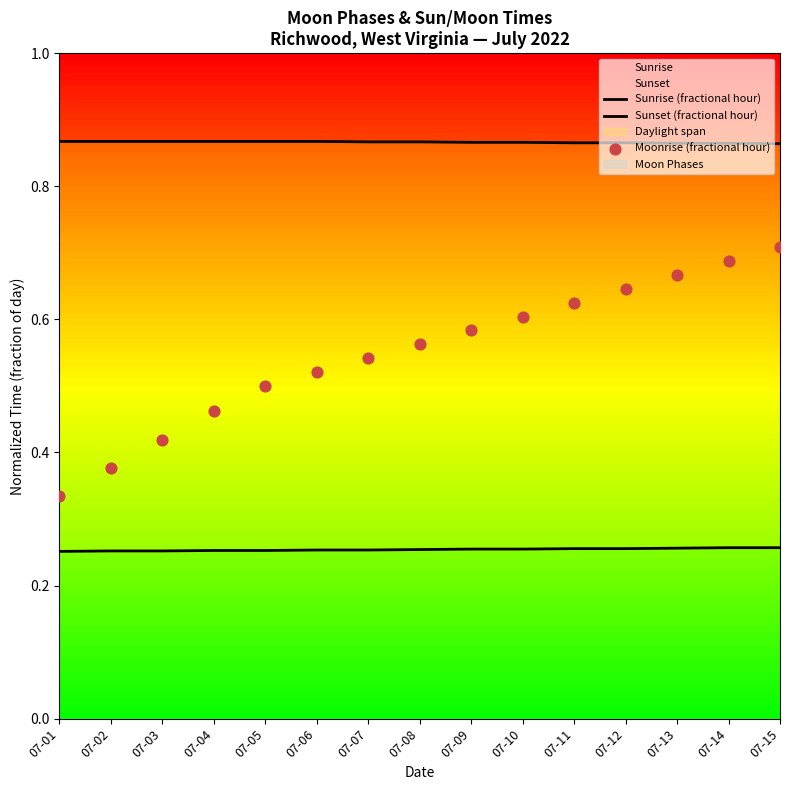

At which category is the sum across all series the highest?

07-15